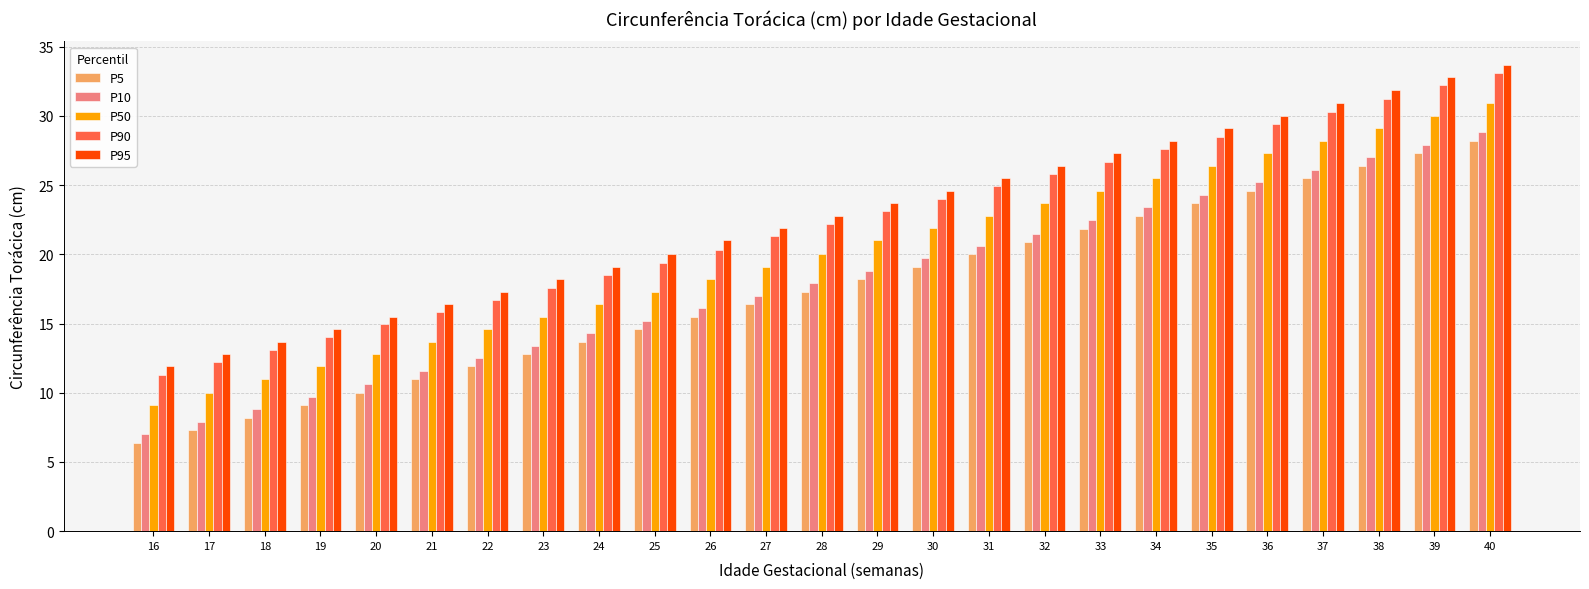

List the series in order of their peak value, lowest first.

P5, P10, P50, P90, P95